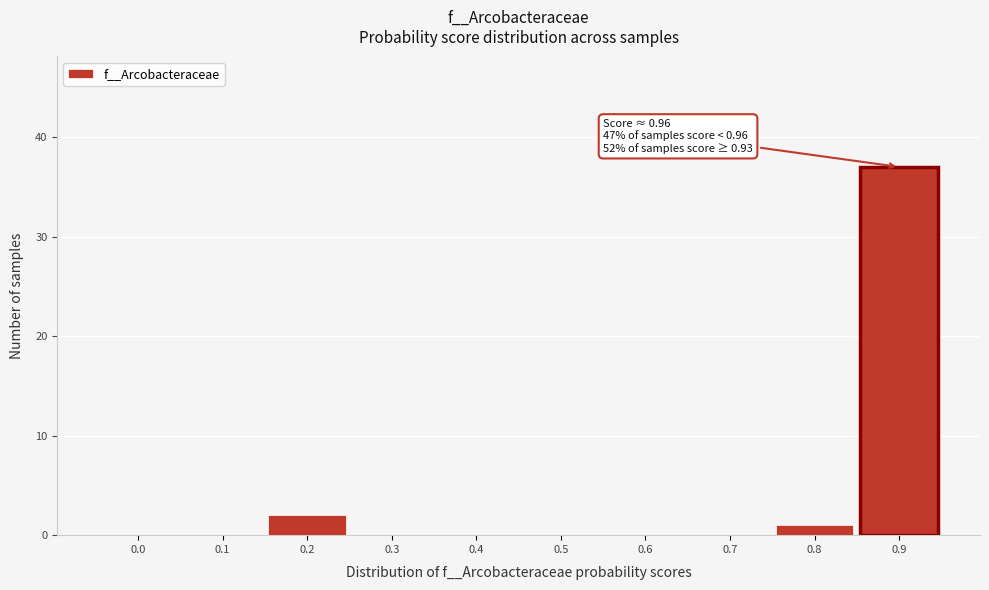

Reading left to right, extract all data points from this chart.

0.0=0	0.1=0	0.2=2	0.3=0	0.4=0	0.5=0	0.6=0	0.7=0	0.8=1	0.9=37